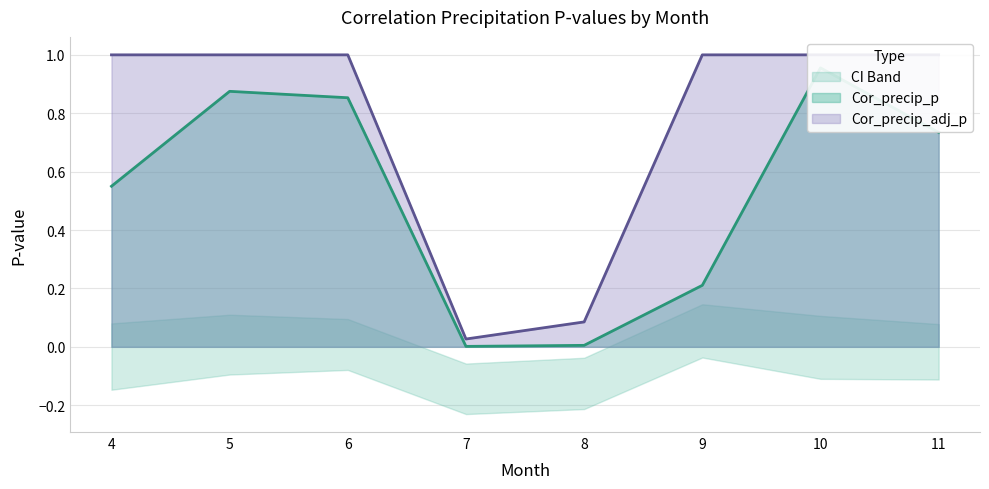

True or false: Cor_precip_adj_p has more than 1 points higher than both neighbors.

False